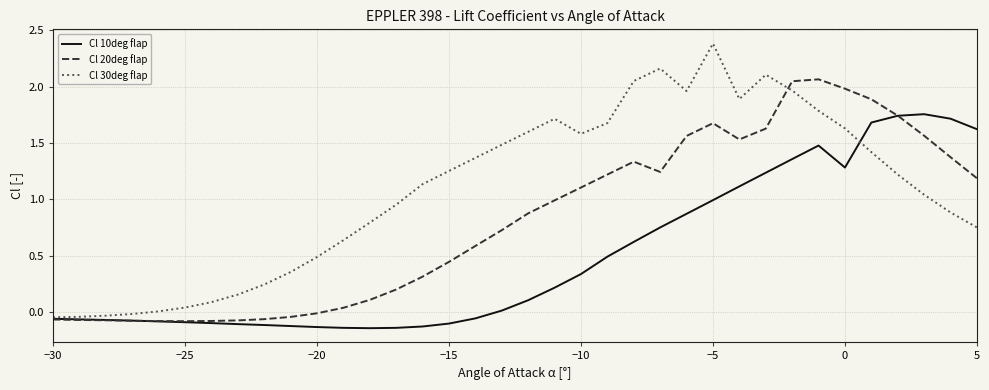

Rank the series by their maximum value, from lowest to highest.

Cl 10deg flap, Cl 20deg flap, Cl 30deg flap